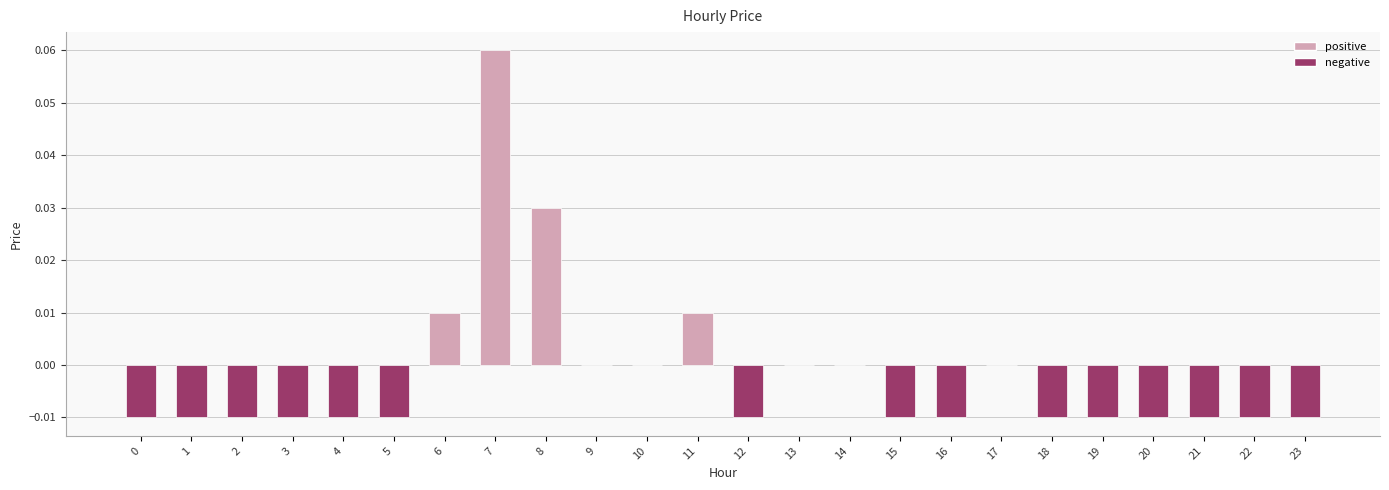

True or false: the data shows -0.0 at 5.

True